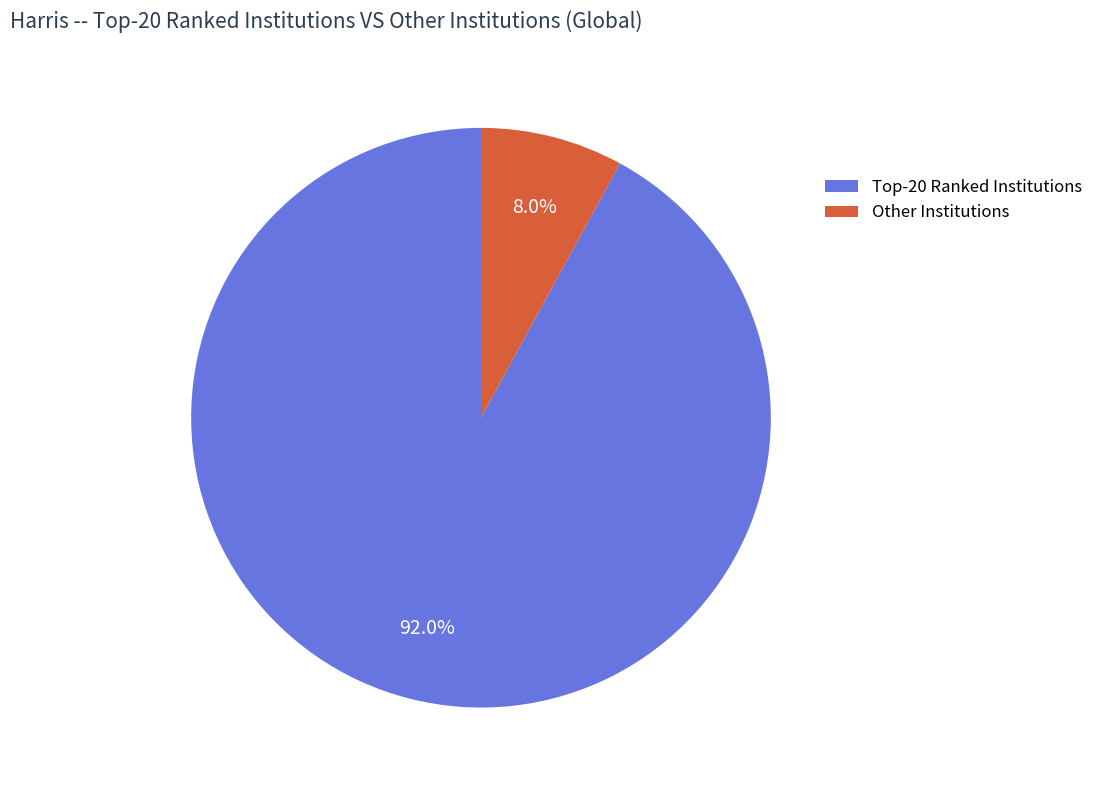

Which category has the smallest portion of the pie?

Other Institutions